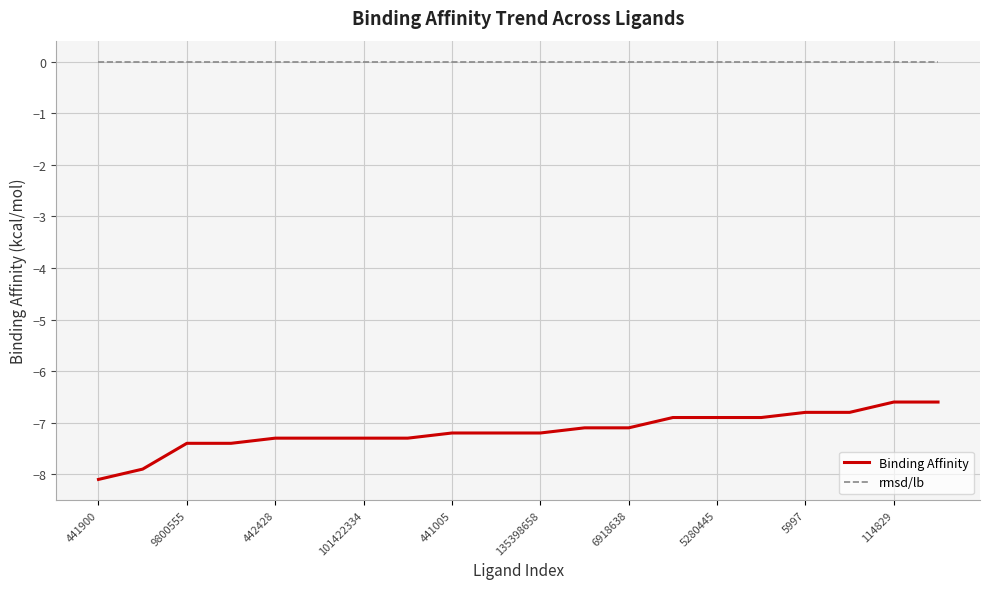

What is the minimum value for Binding Affinity?

-8.1